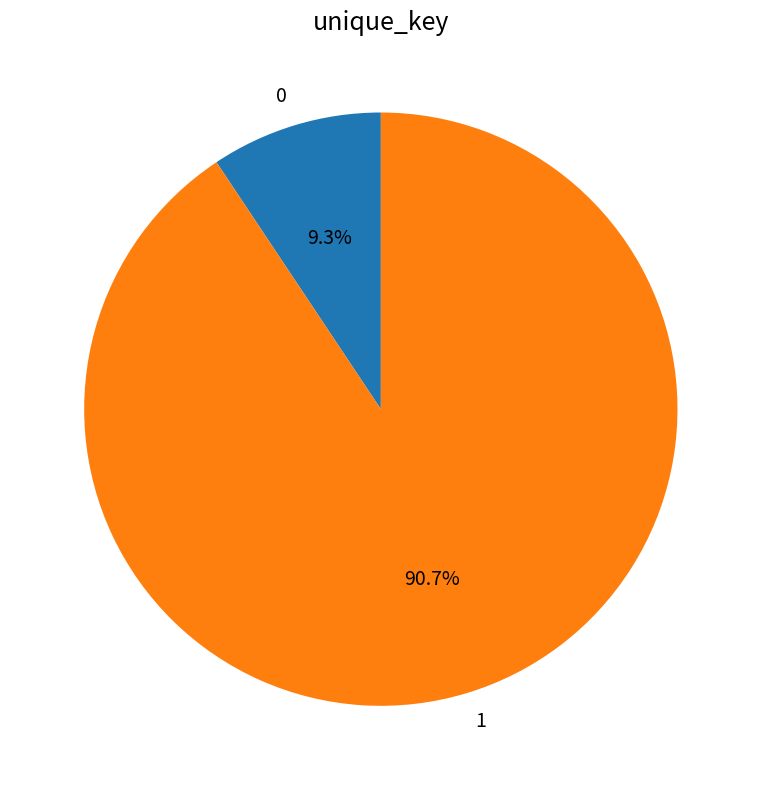

Is 1 the majority of the pie?

Yes